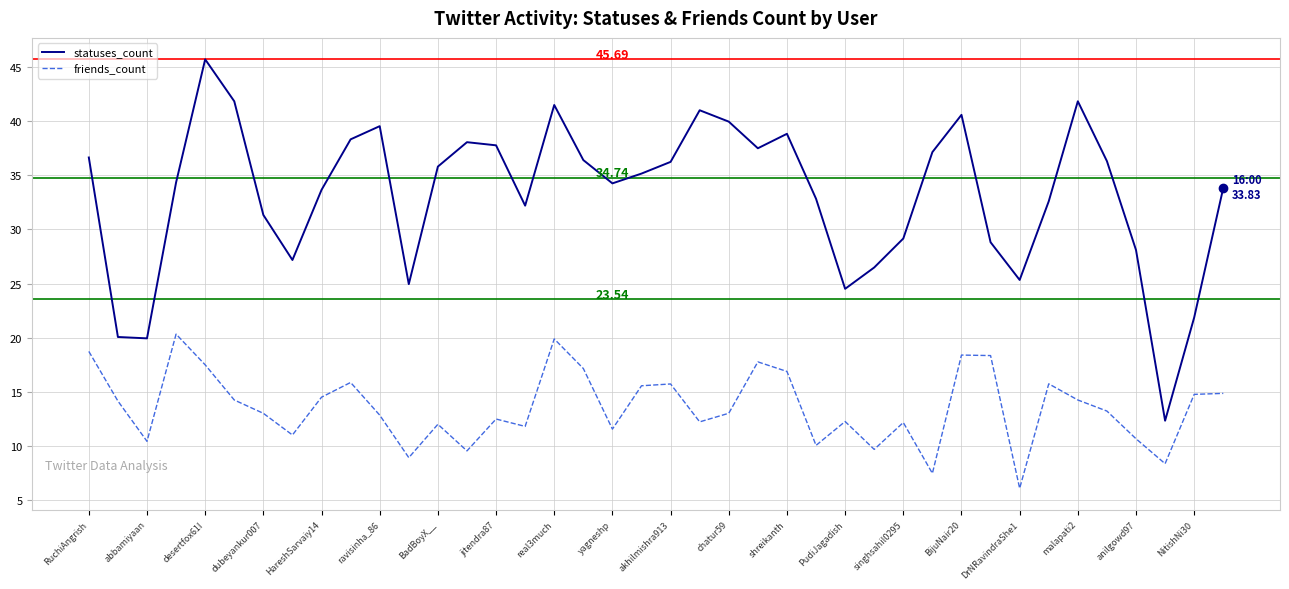

Which series has the largest total across all categories?

statuses_count